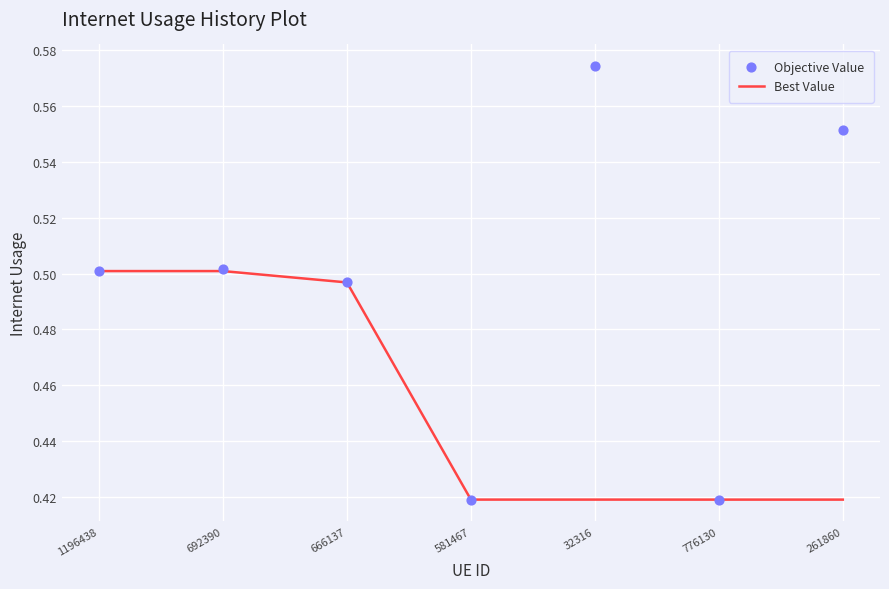

What is the total value across all series at 666137?

1.0